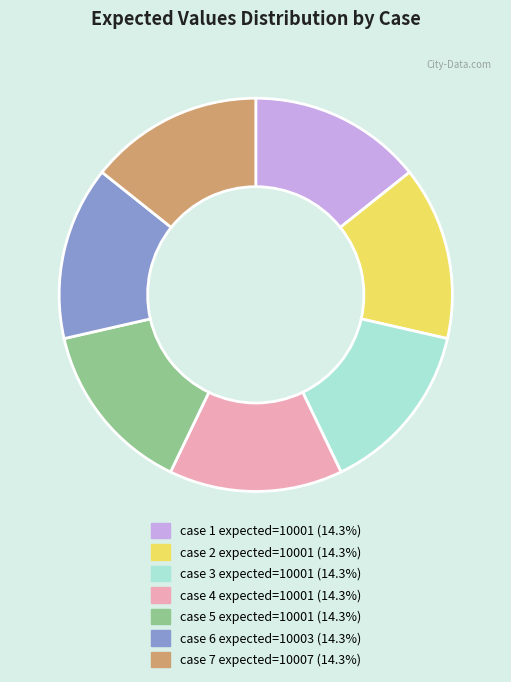

Combined, do case 5 expected=10001 (14.3%) and case 7 expected=10007 (14.3%) account for over 50%?

No